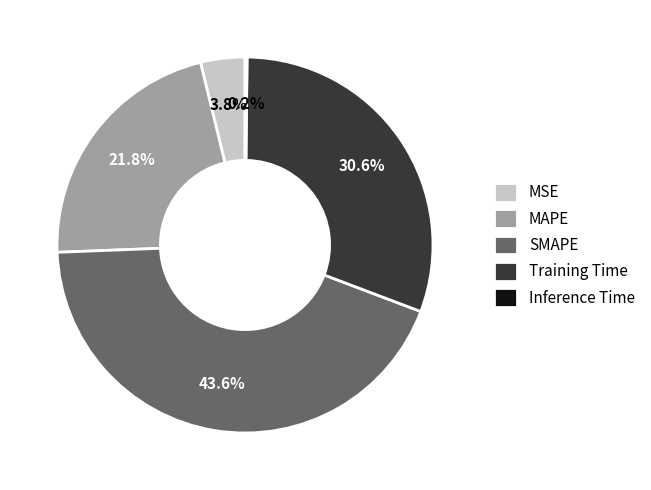

True or false: MSE accounts for 17% of the total.

False